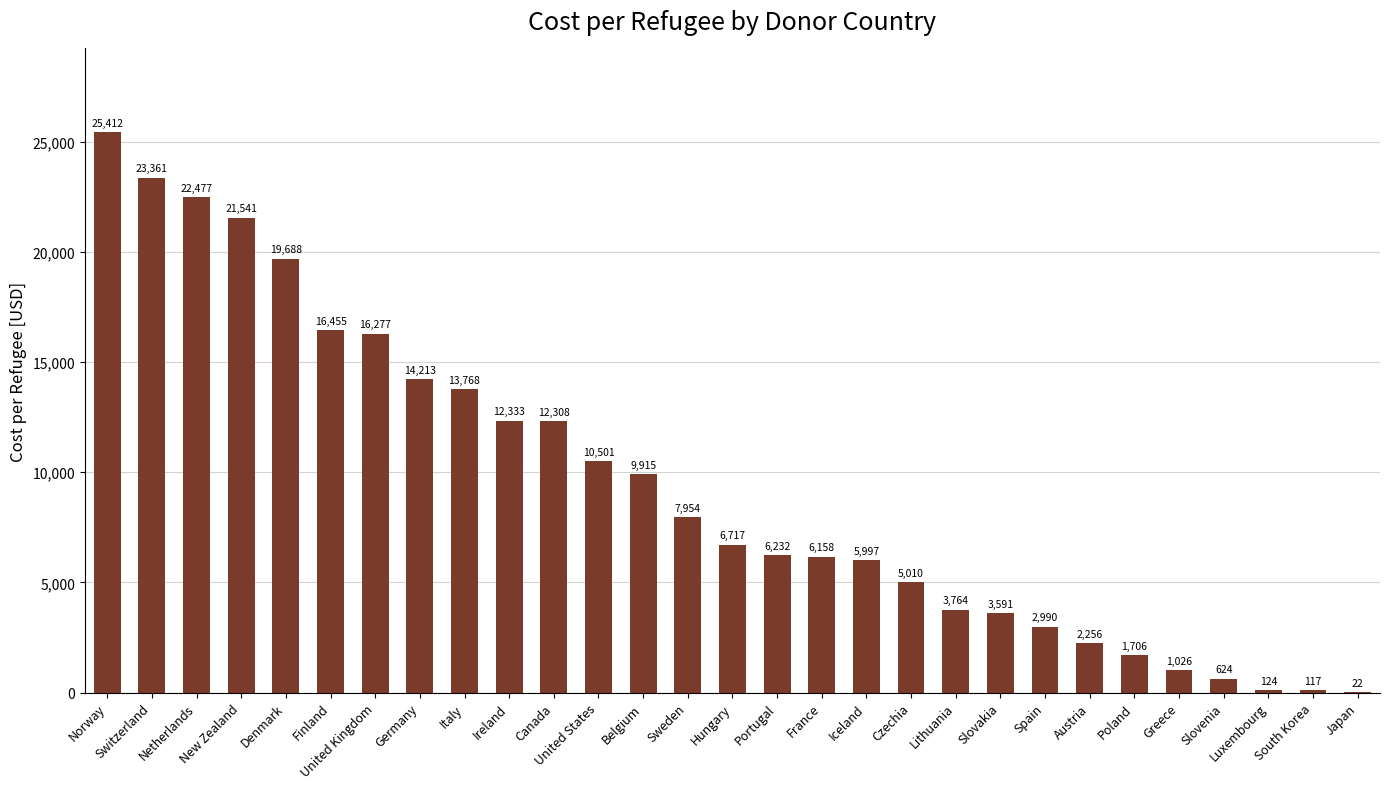

What is the sum of the values at United Kingdom and Poland?

17982.7